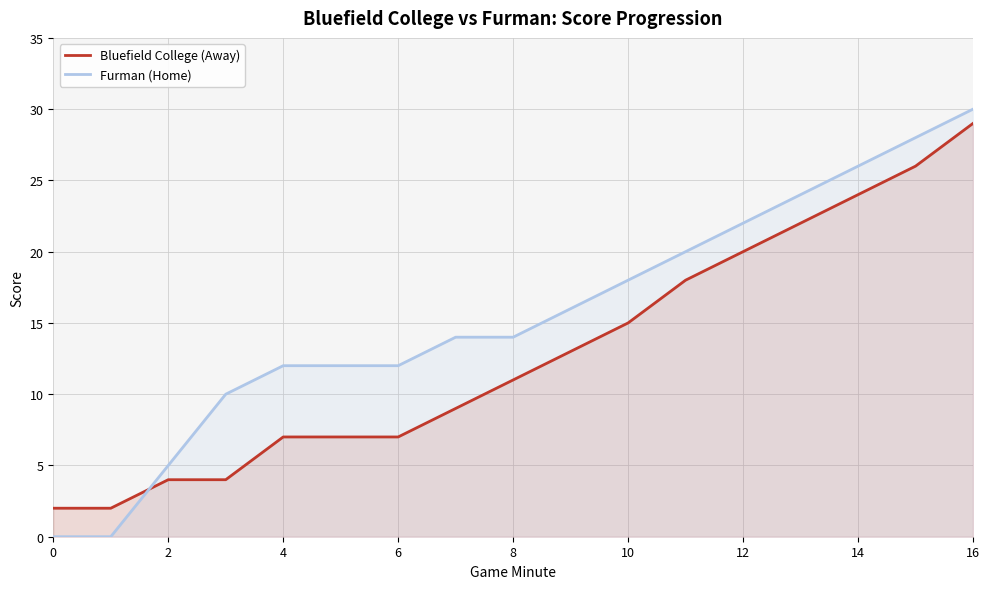

What are all the series names shown in the legend?

Bluefield College (Away), Furman (Home)